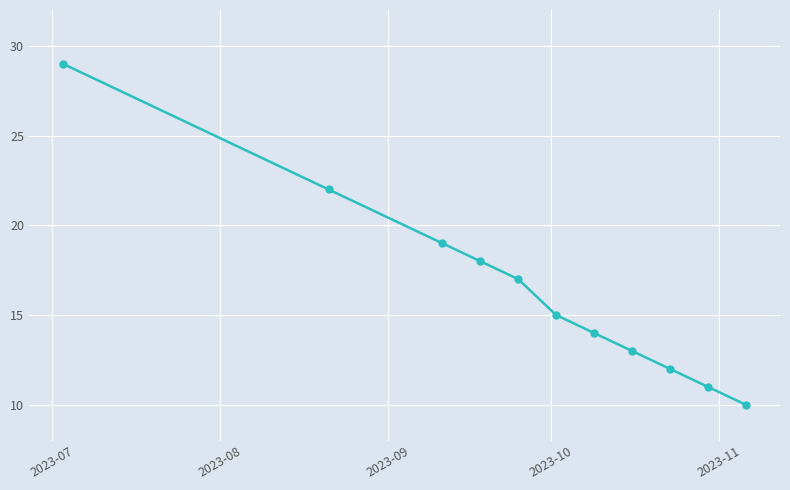

What is the average value?

16